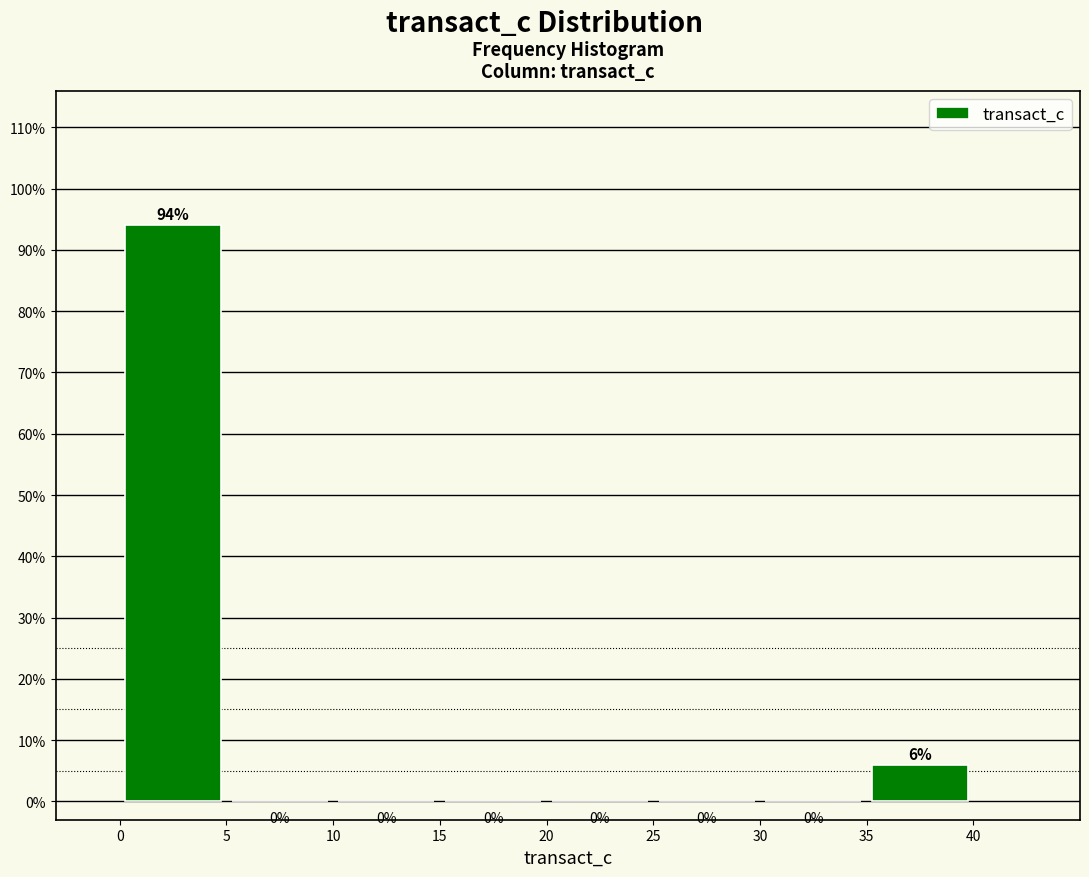

Reading left to right, list every bar in this chart as the range it spans on the x-axis followed by its height.

0 to 5: 94
5 to 10: 0
10 to 15: 0
15 to 20: 0
20 to 25: 0
25 to 30: 0
30 to 35: 0
35 to 40: 6